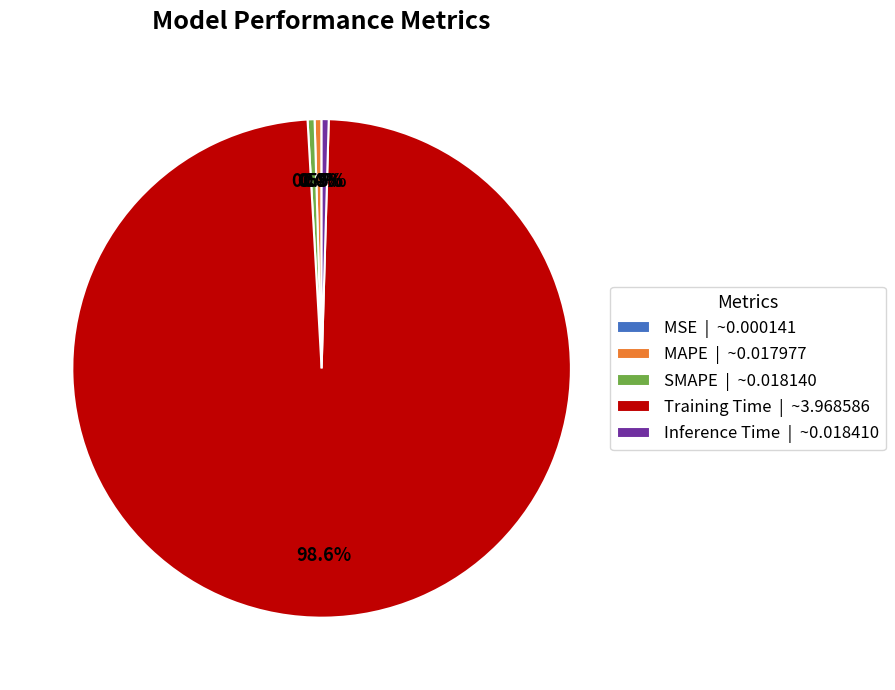

Combined, what portion of the pie is Training Time | ~3.968586 and Inference Time | ~0.018410?

99.1%